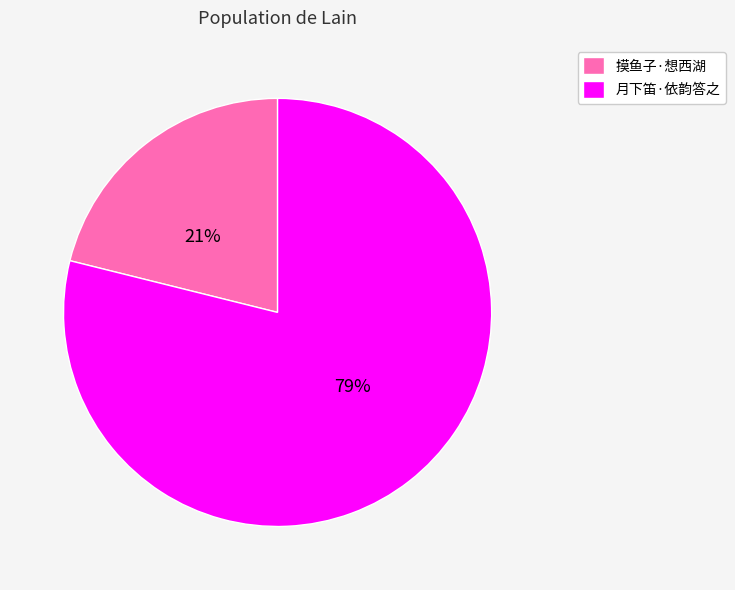

To the nearest percent, what is the difference between the largest and smallest slice percentages?

58%